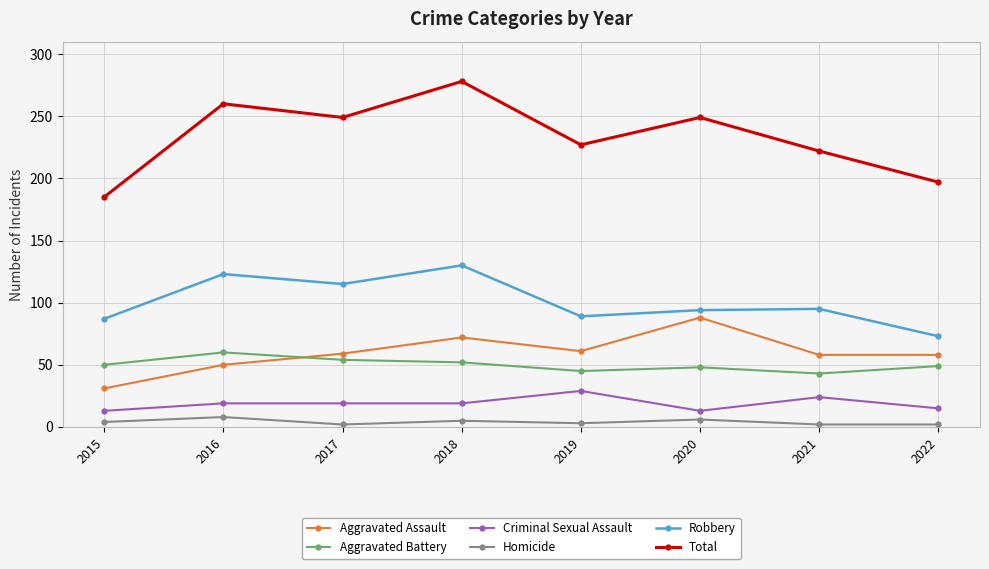

True or false: Criminal Sexual Assault has more than 1 interior local peaks.

True